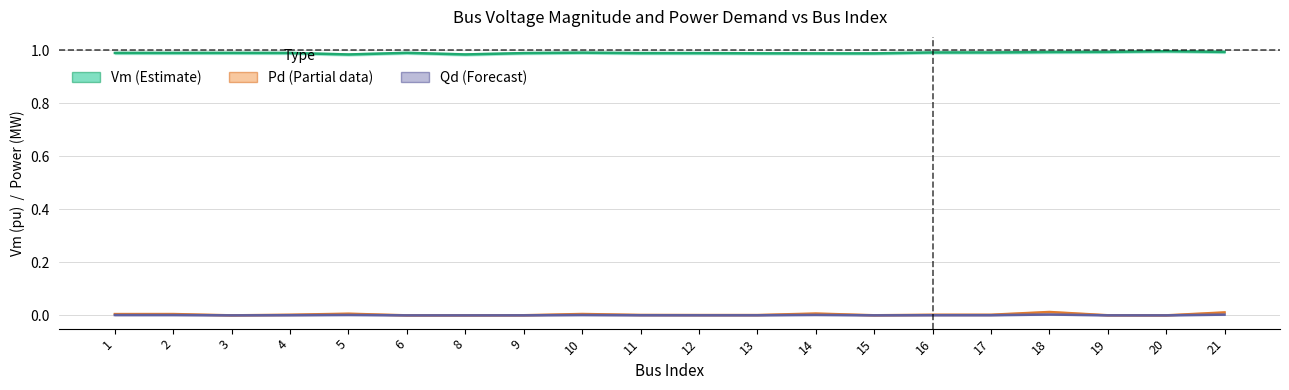

How many data points does each series have?

20